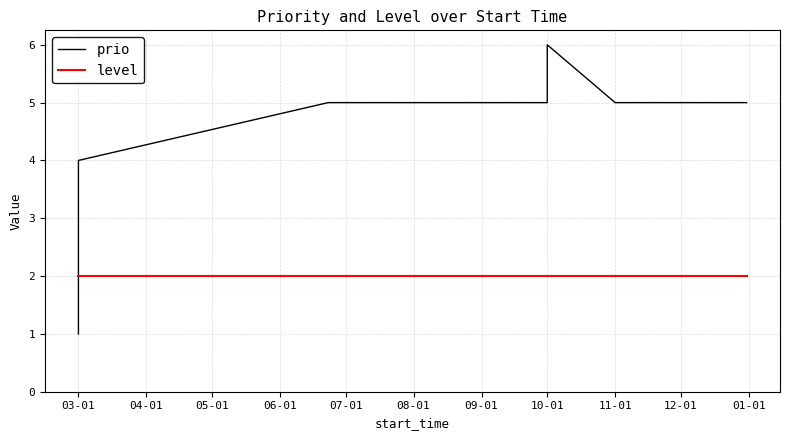

What position from the left is 08-01?

6